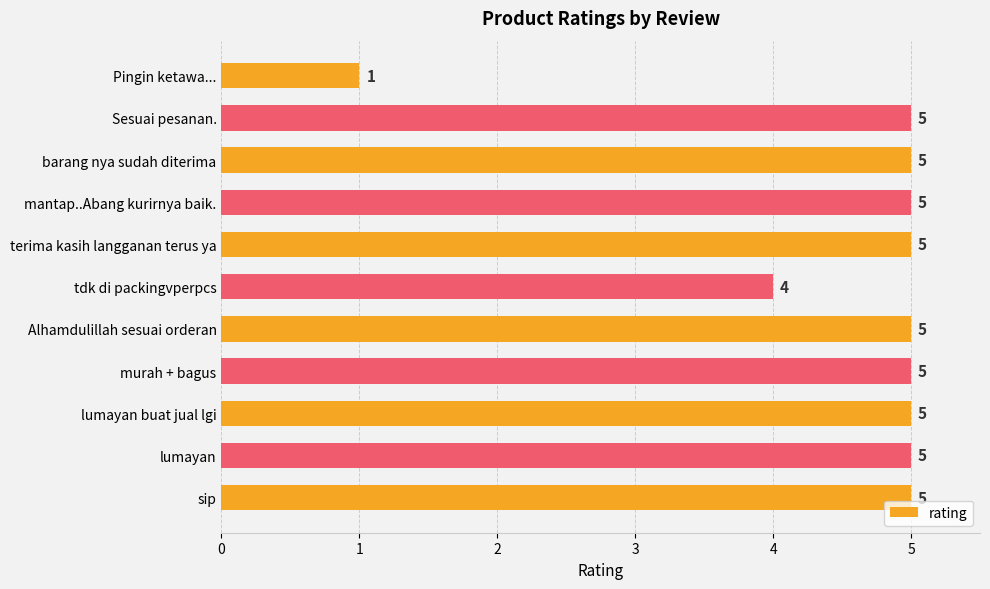

Where is the data nearest to the value 3?

tdk di packingvperpcs